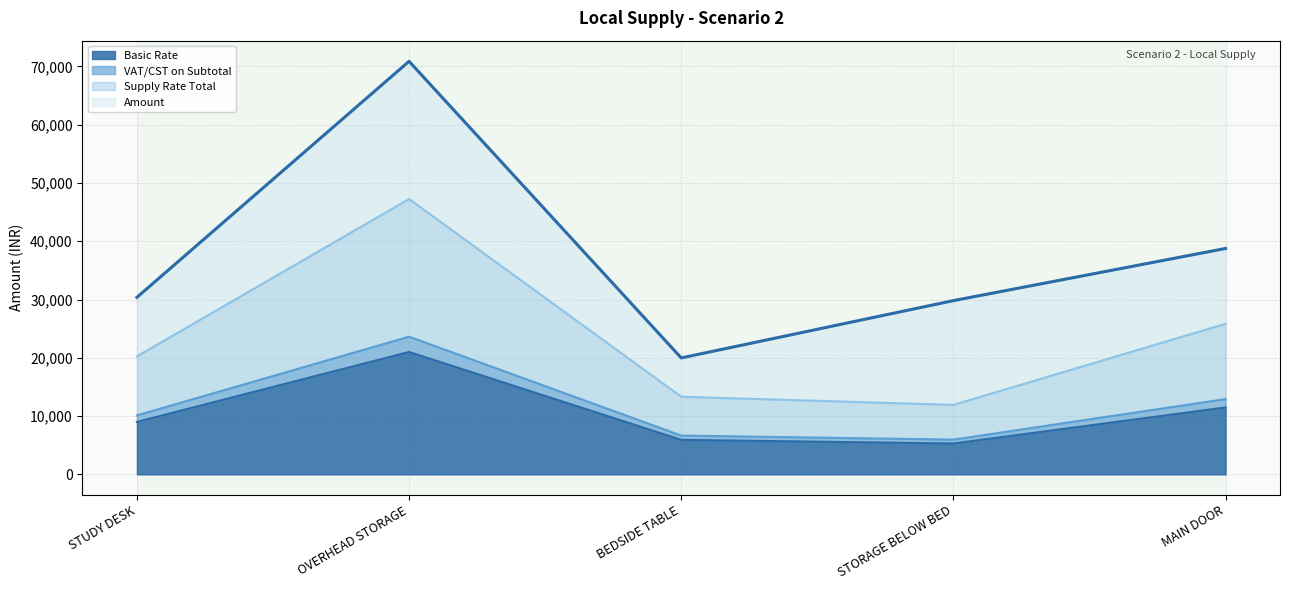

The Basic Rate series shows 16000.4 at STUDY DESK. True or false?

False